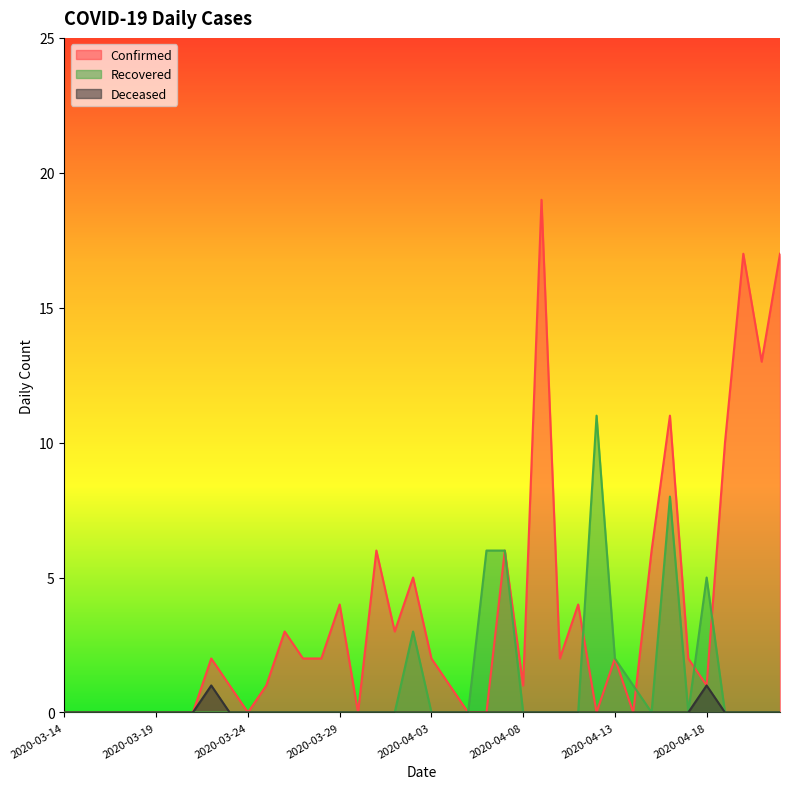

True or false: Confirmed has a value of 1 at 2020-04-18.

True